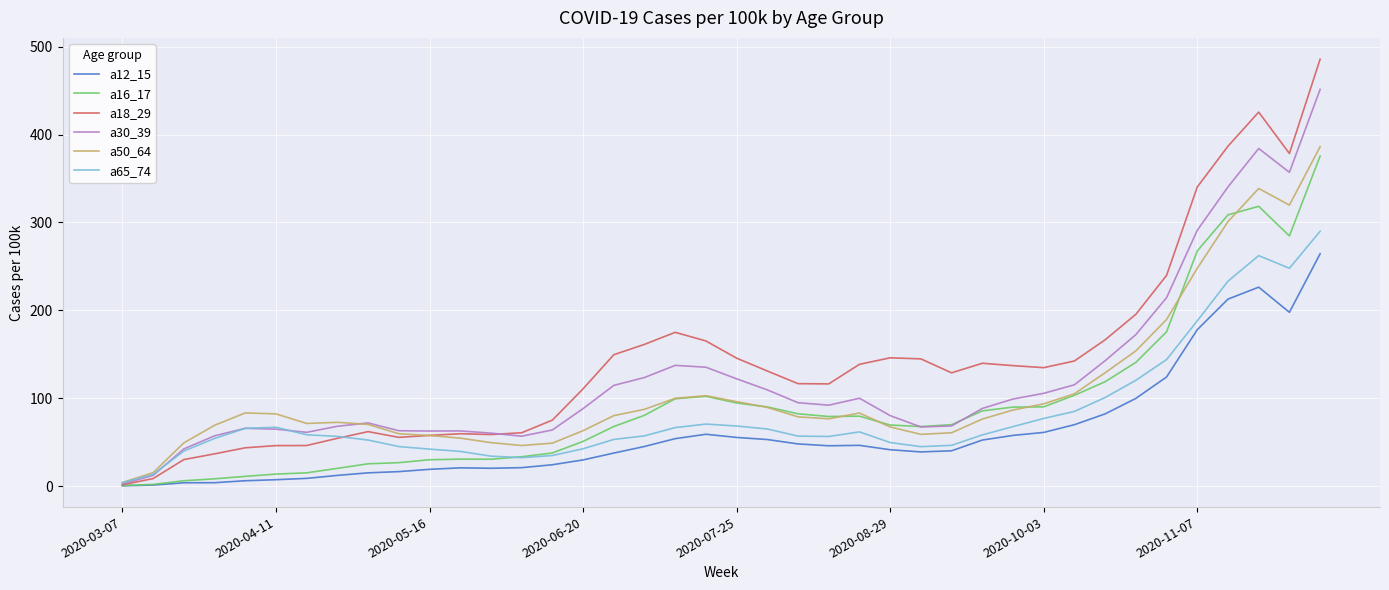

True or false: a18_29 has more than 1 interior local peaks.

True